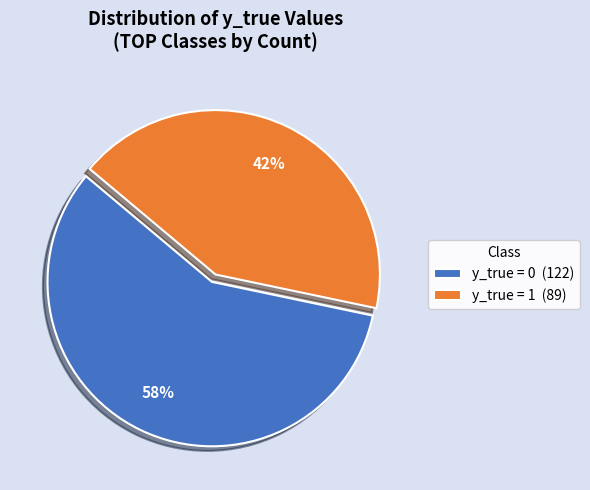

To the nearest percent, what portion does y_true = 1 (89) represent?

42%